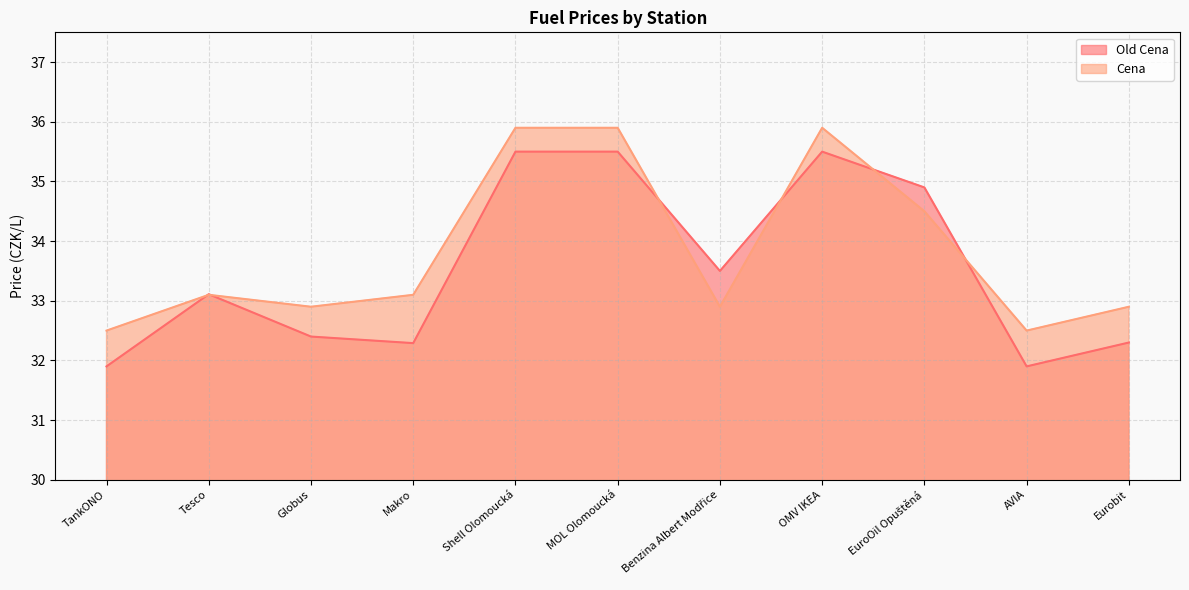

How many intersections are there between Cena and Old Cena?

6